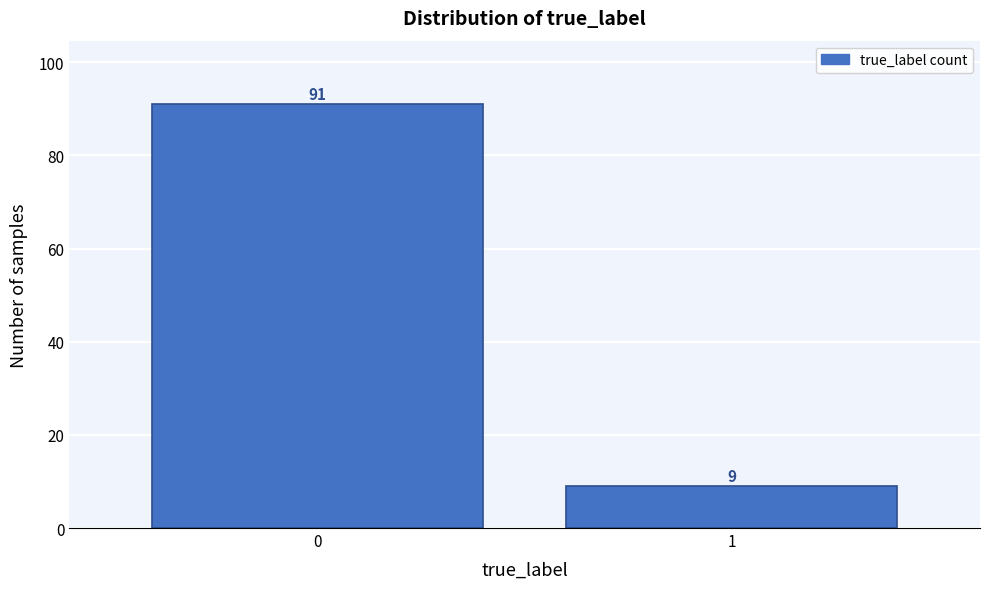

Reading left to right, transcribe all the data shown in this chart.

91	9